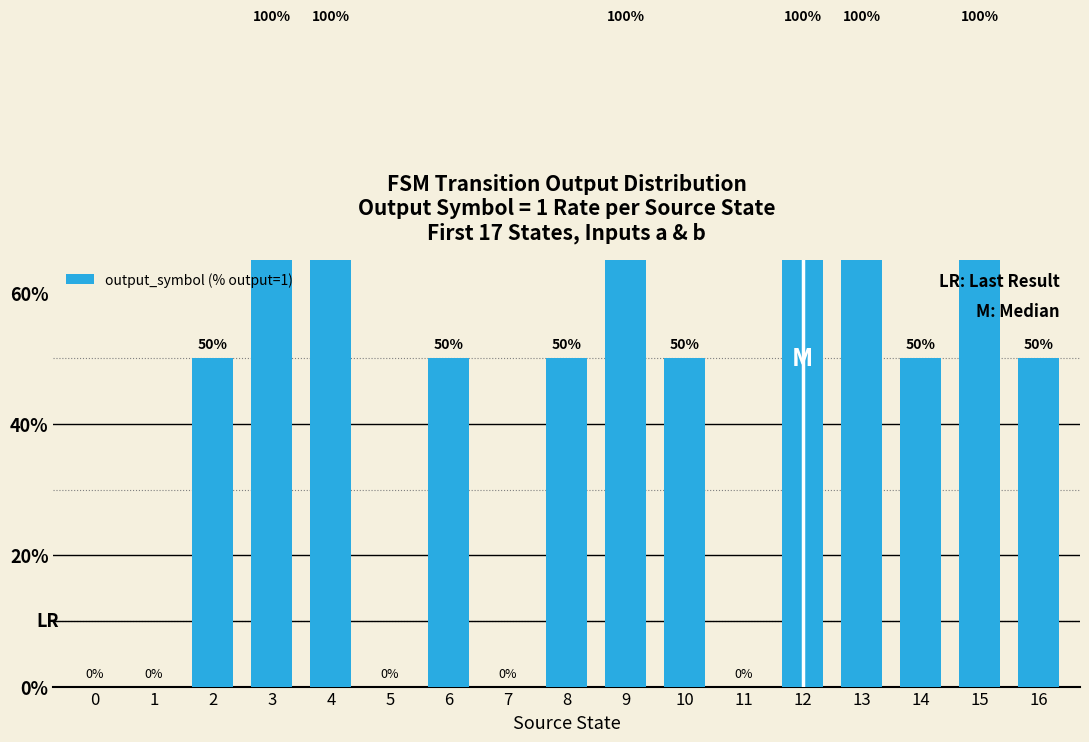

List the labels in order of value, smallest first.

0, 1, 5, 7, 11, 2, 6, 8, 10, 14, 16, 3, 4, 9, 12, 13, 15